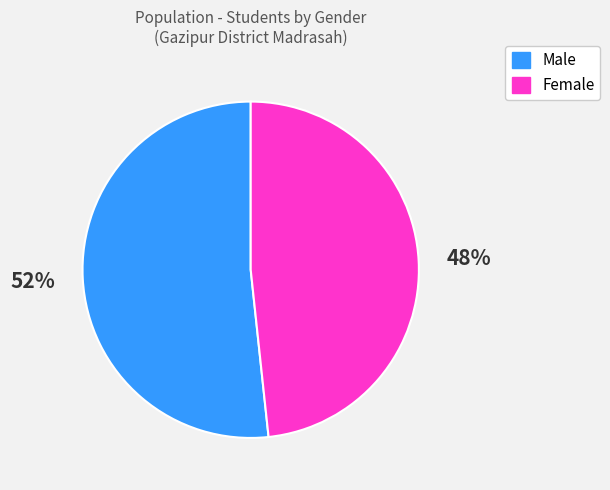

To the nearest percent, what is the average slice percentage?

50%